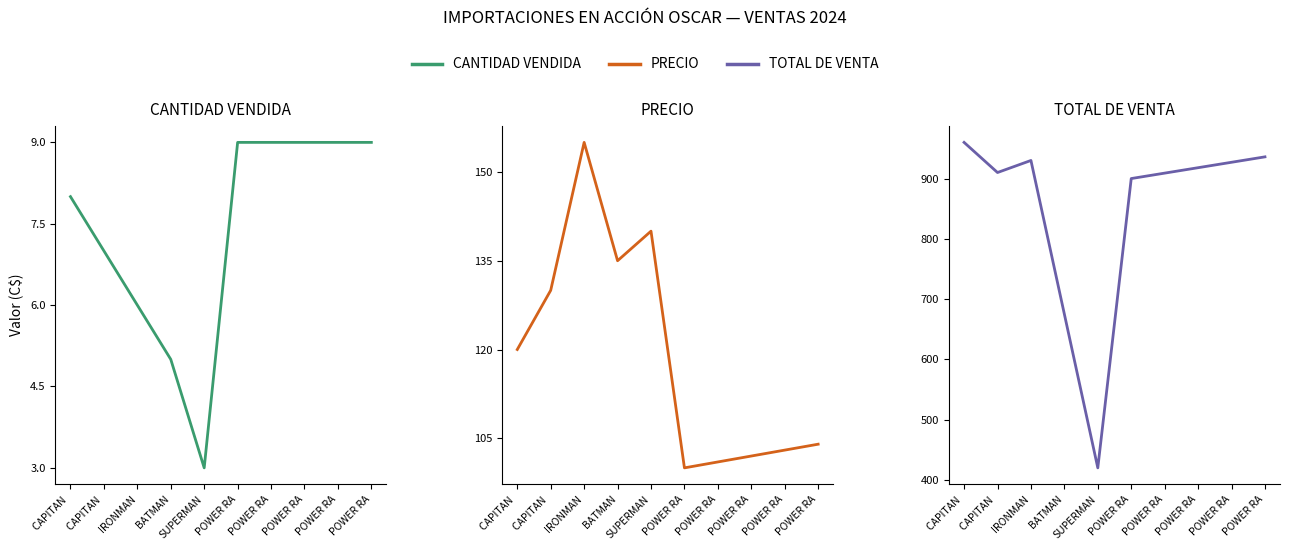

Read the TOTAL DE VENTA value at POWER RA, to the nearest 50.

950